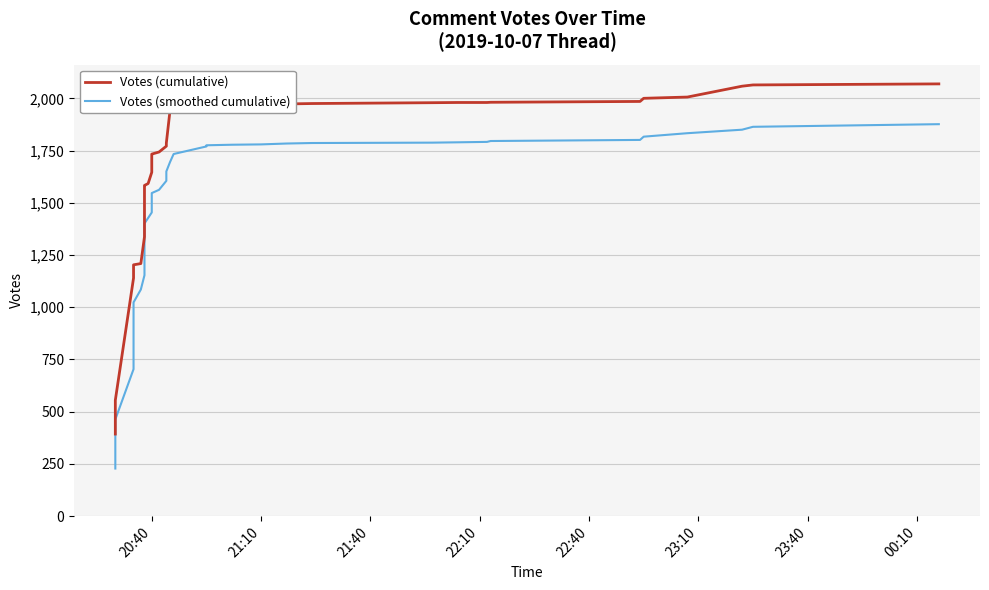

Rank the series at 22:10 from lowest to highest value.

Votes (smoothed cumulative), Votes (cumulative)